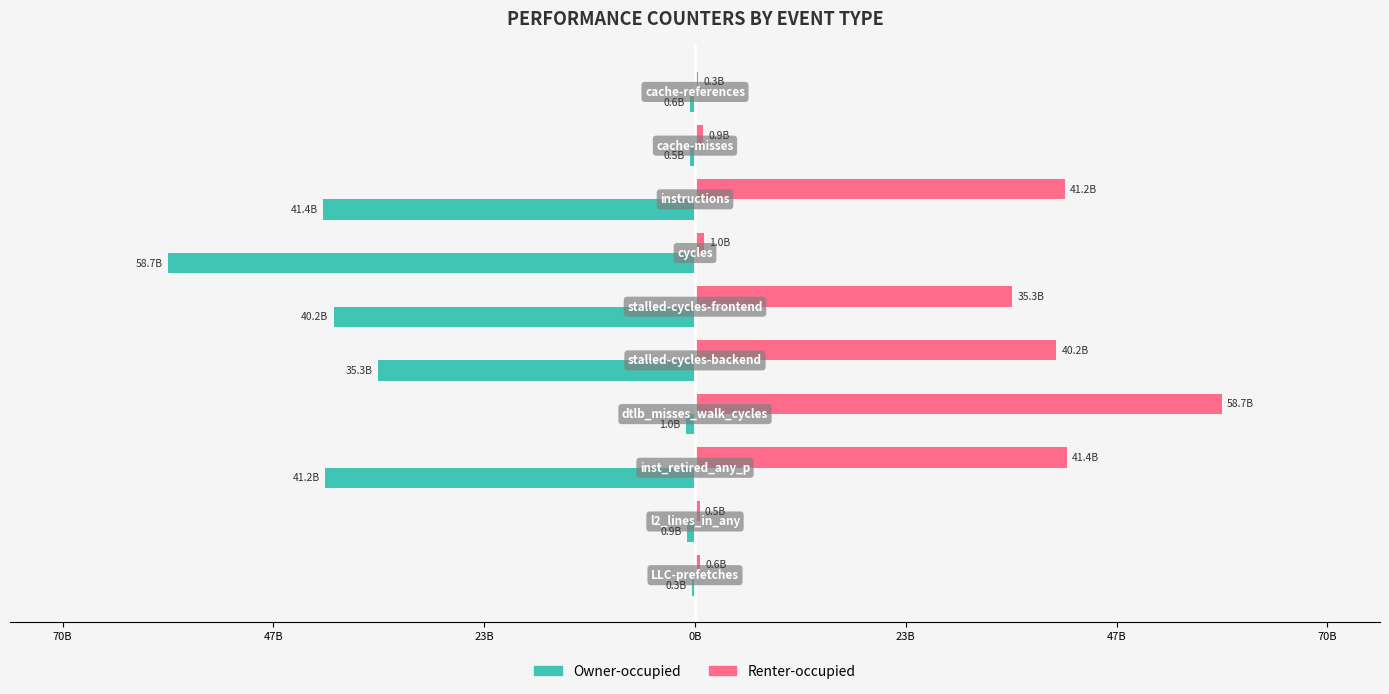

Which series has the widest spread of values?

Owner-occupied